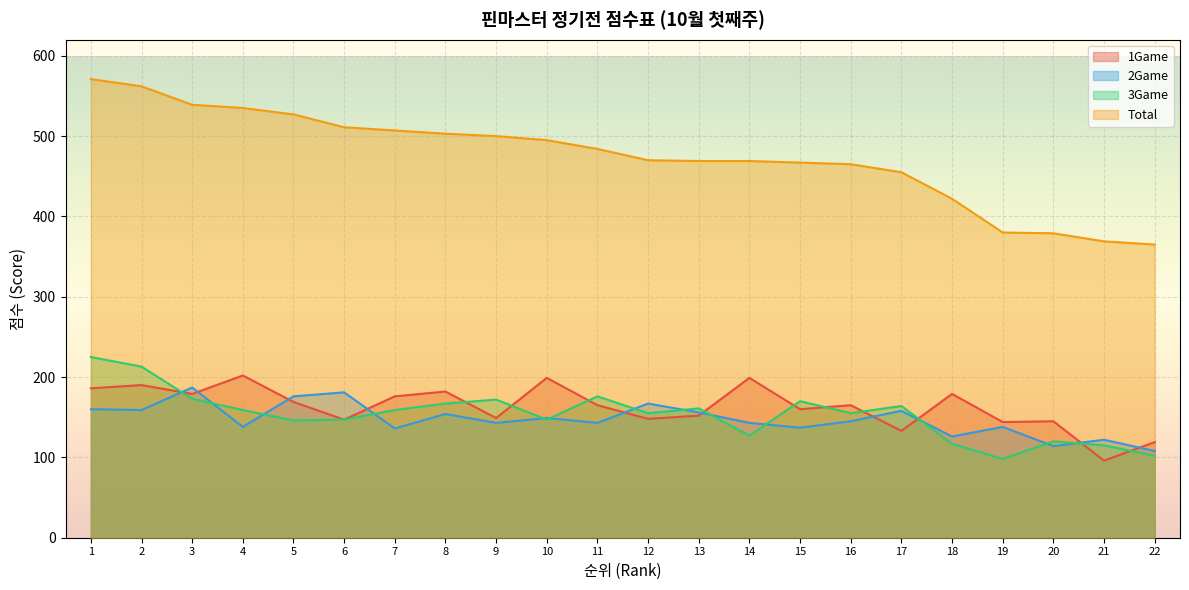

After their last crossing, which series has the higher values: 1Game or 2Game?

1Game